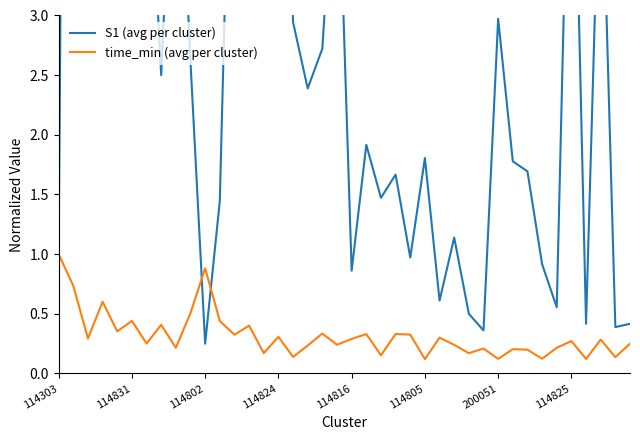

The time_min (avg per cluster) series shows 0.0 at 200051. True or false?

False